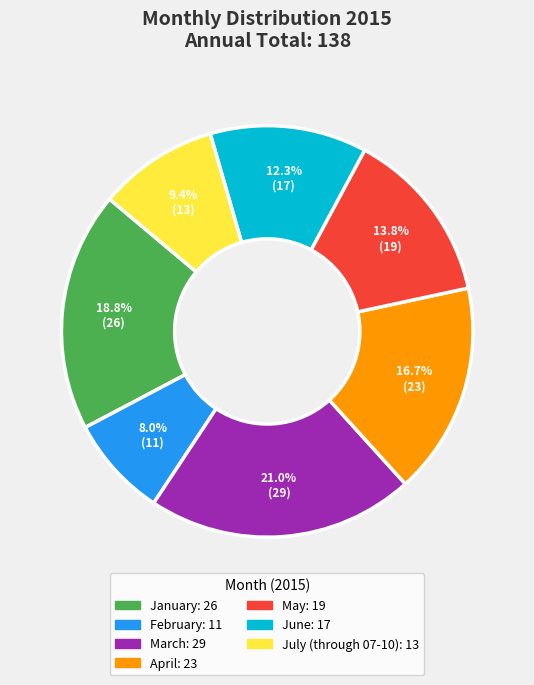

Rank the categories by value from highest to lowest.

March, January, April, May, June, July (through 07-10), February